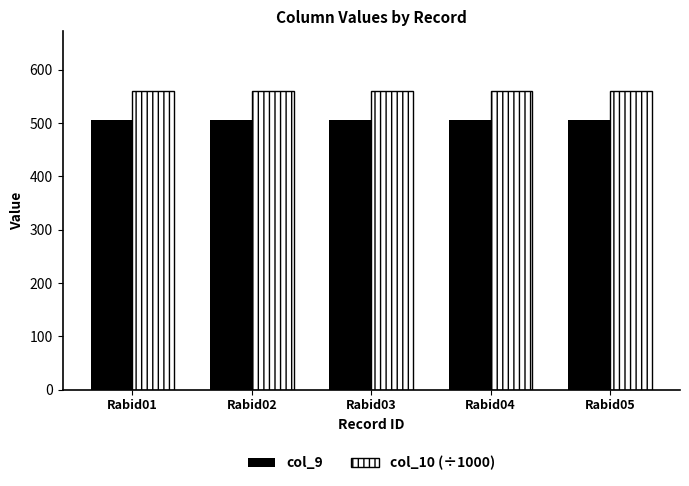

Rank the series by their maximum value, from lowest to highest.

col_9, col_10 (÷1000)